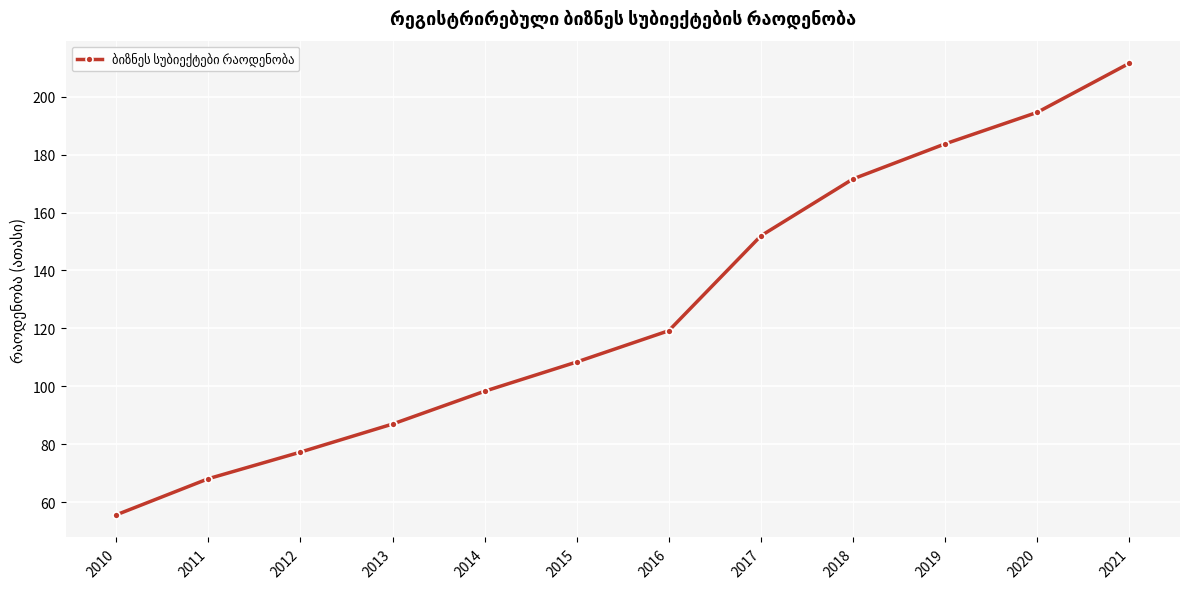

How many data points are less than 119?

6